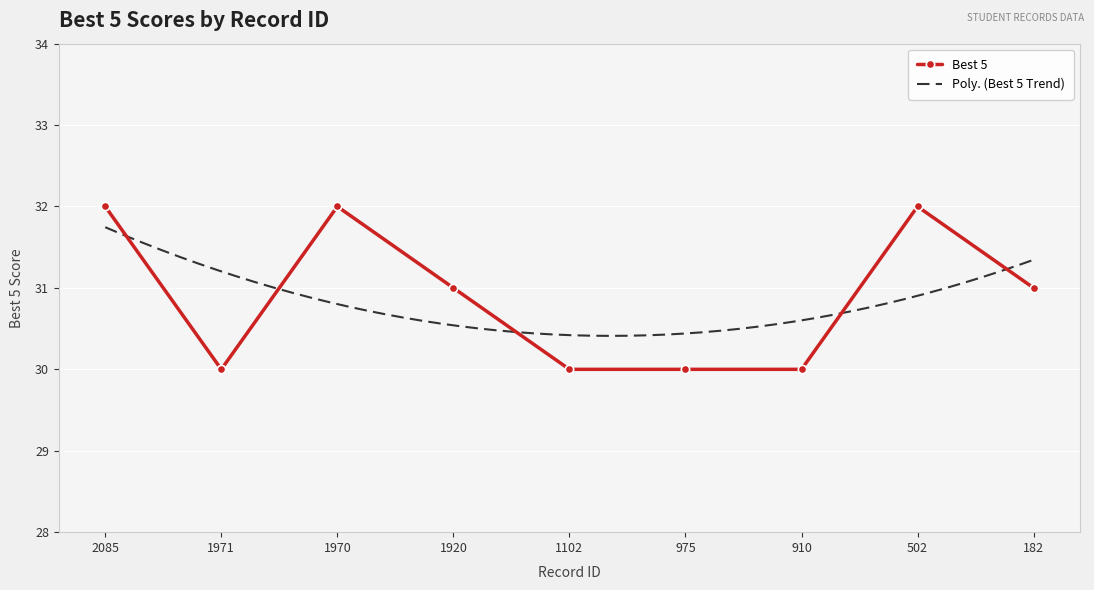

Rank the categories by value from highest to lowest.

2085, 1970, 502, 1920, 182, 1971, 1102, 975, 910